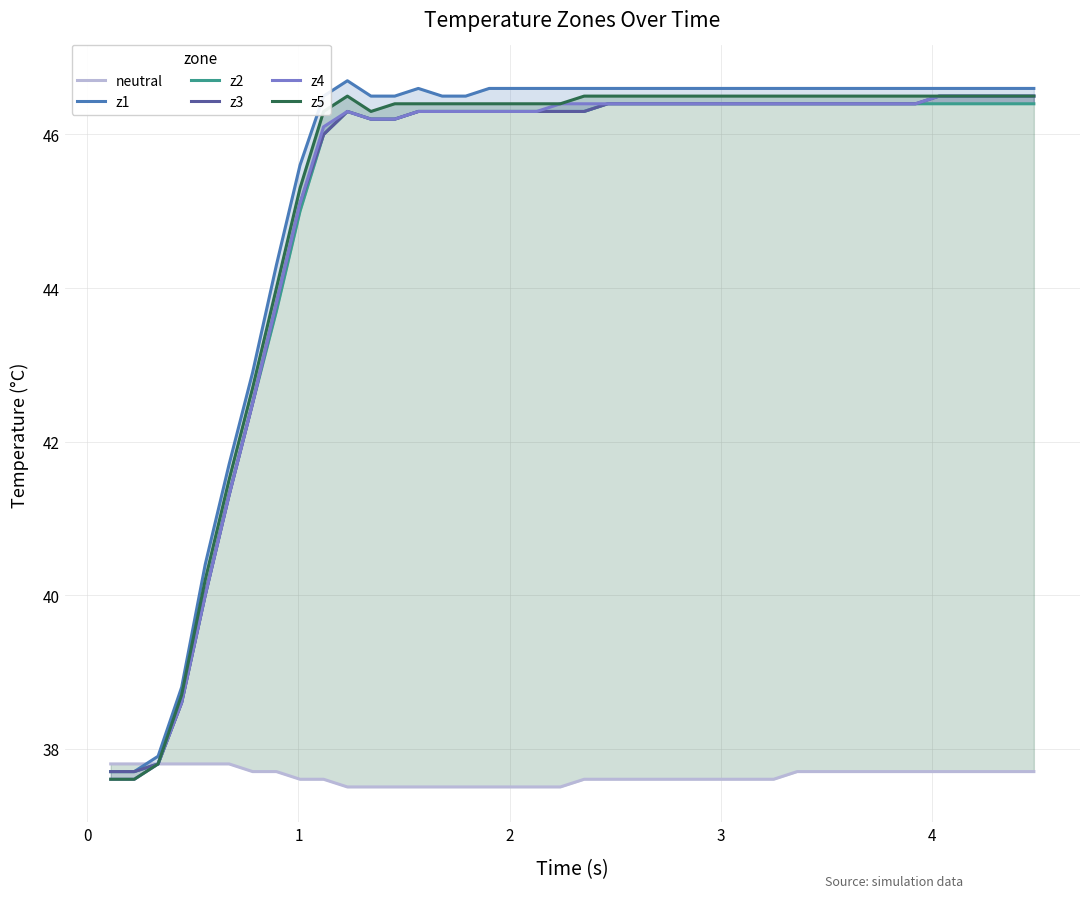

How many lines are shown in the chart?

6